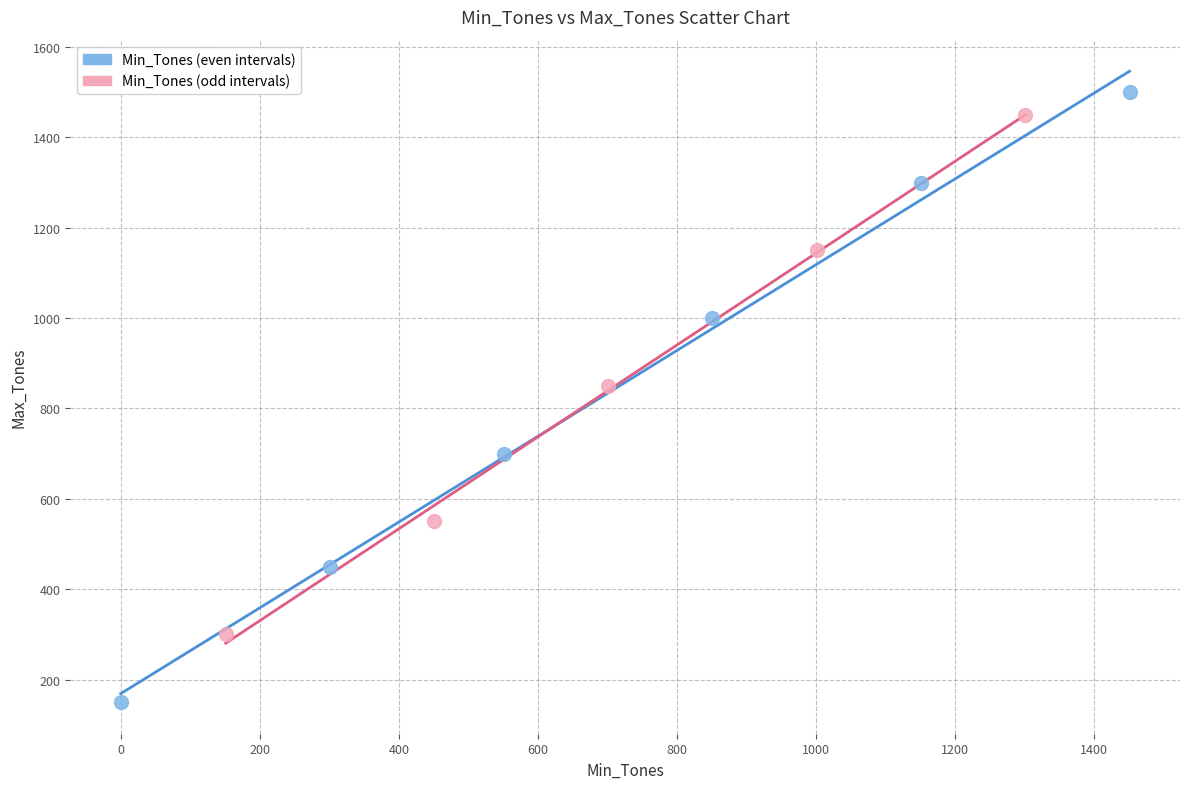

Which series contains the lowest Y value?

Min_Tones (even intervals)